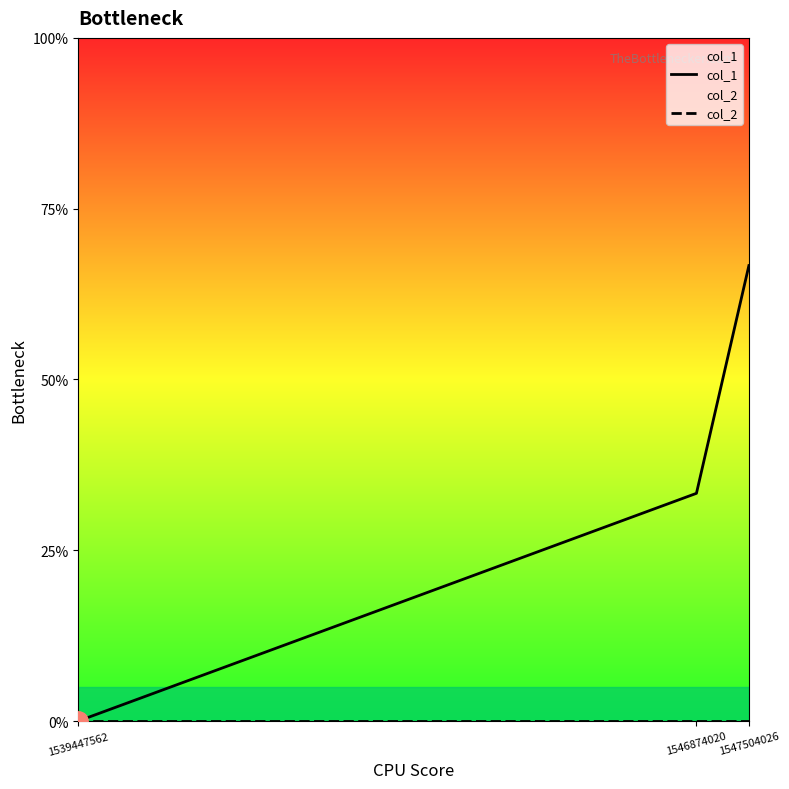

Which label corresponds to the smallest value in the chart?

1539447562